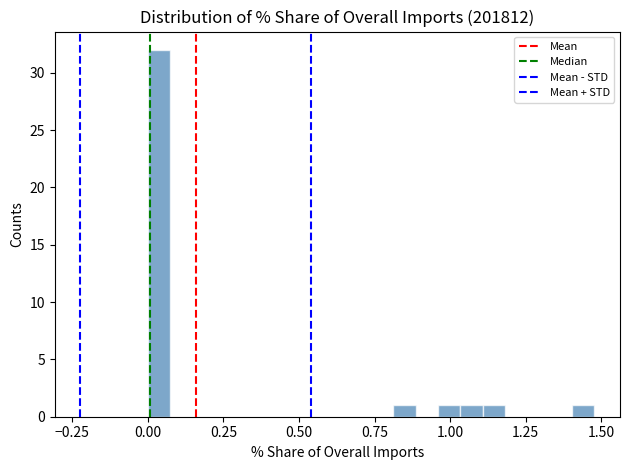

Read against the x-axis, roughly where is the centre of the tallest bar?

0.05